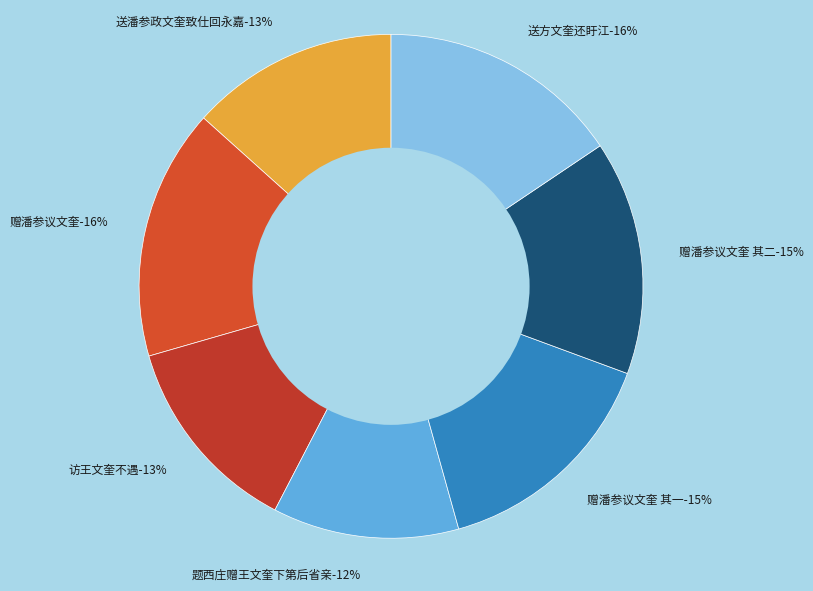

Which category has the smallest portion of the pie?

题西庄赠王文奎下第后省亲